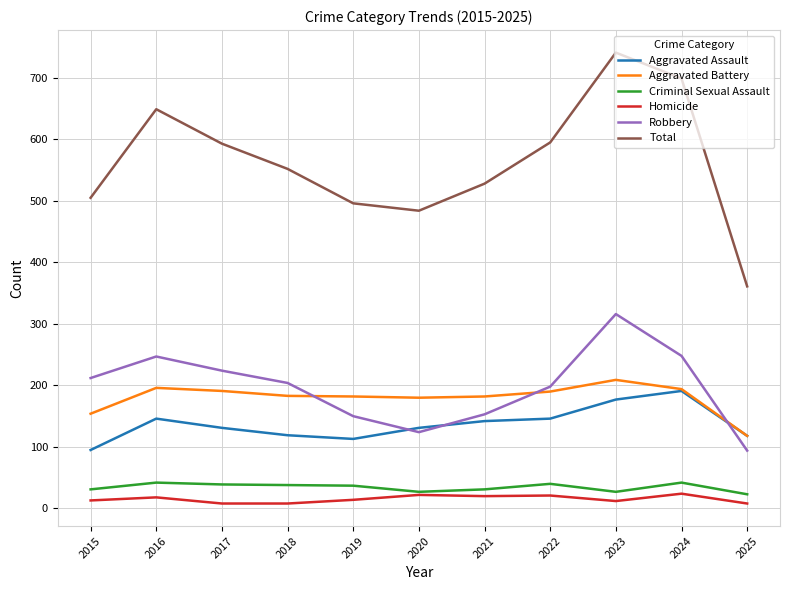

True or false: Robbery has a value of 150 at 2019.

True